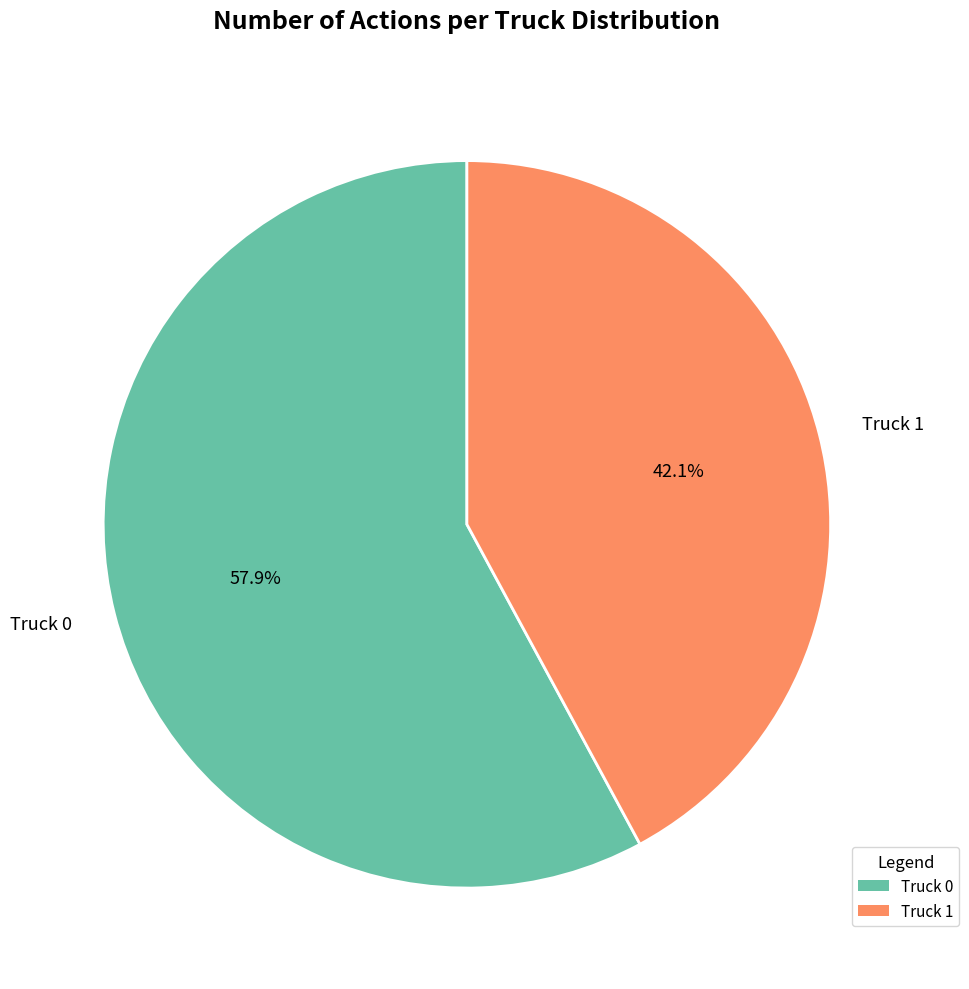

How many segments does this pie chart have?

2